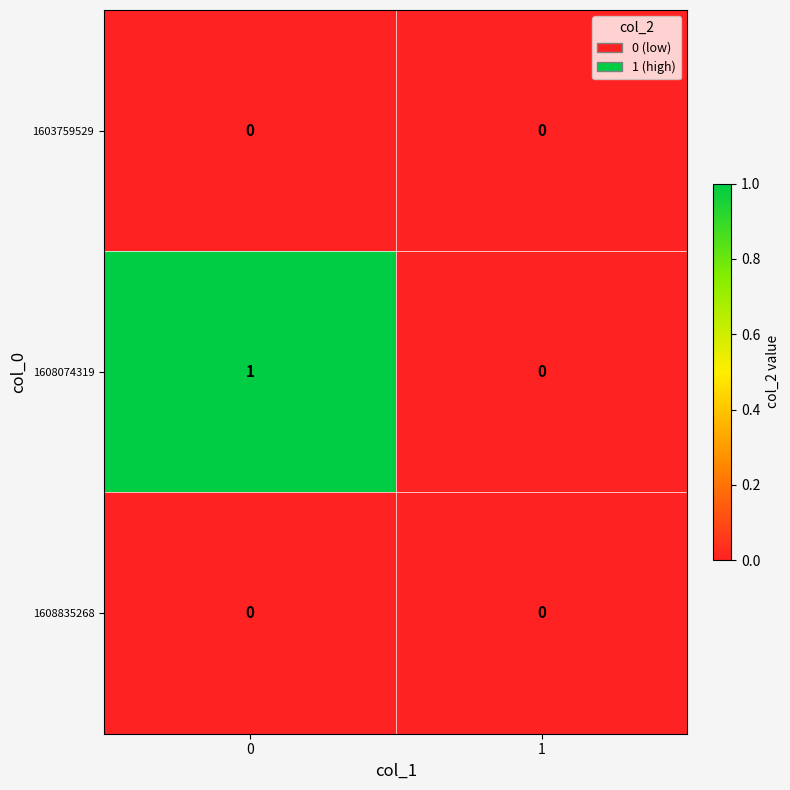

Between 0 and 1, which series saw the biggest shift?

1608074319